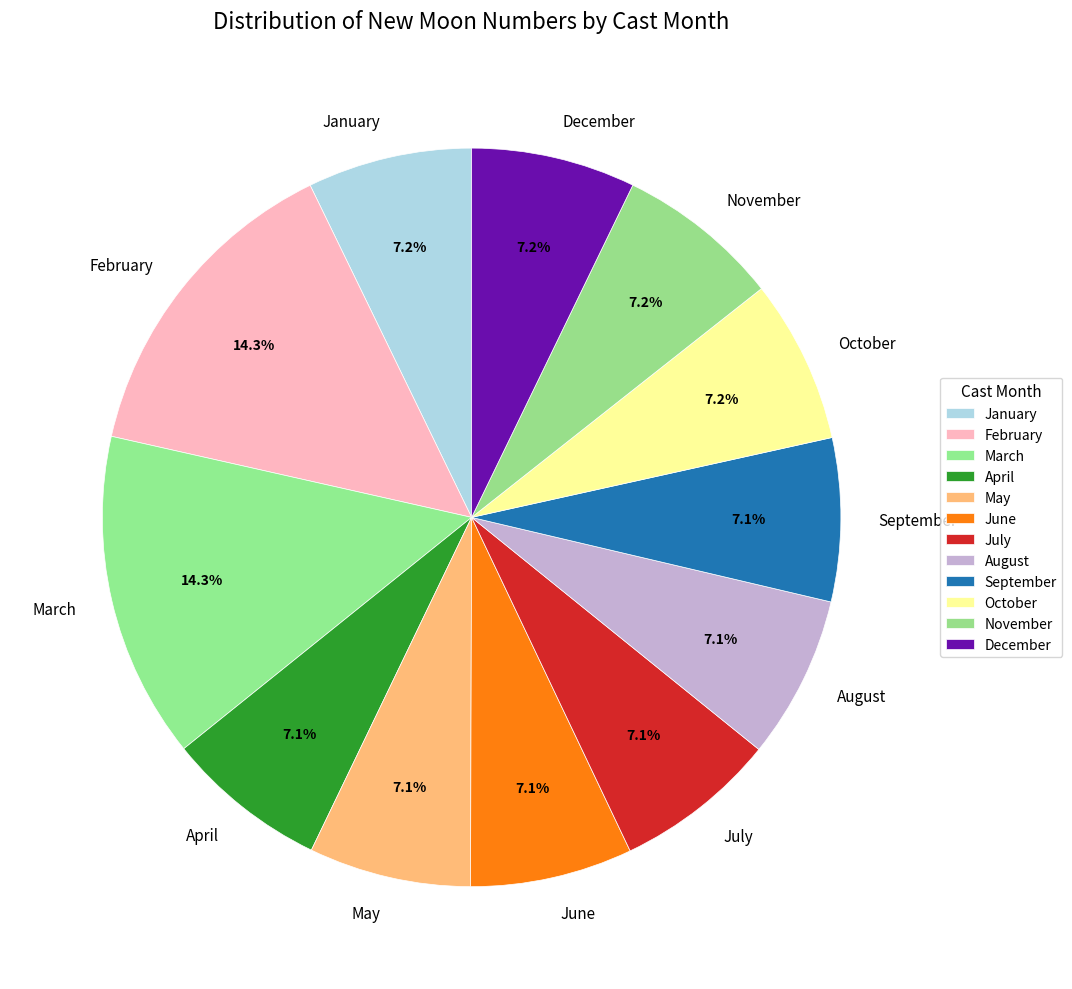

Is the sum of December and January greater than half?

No